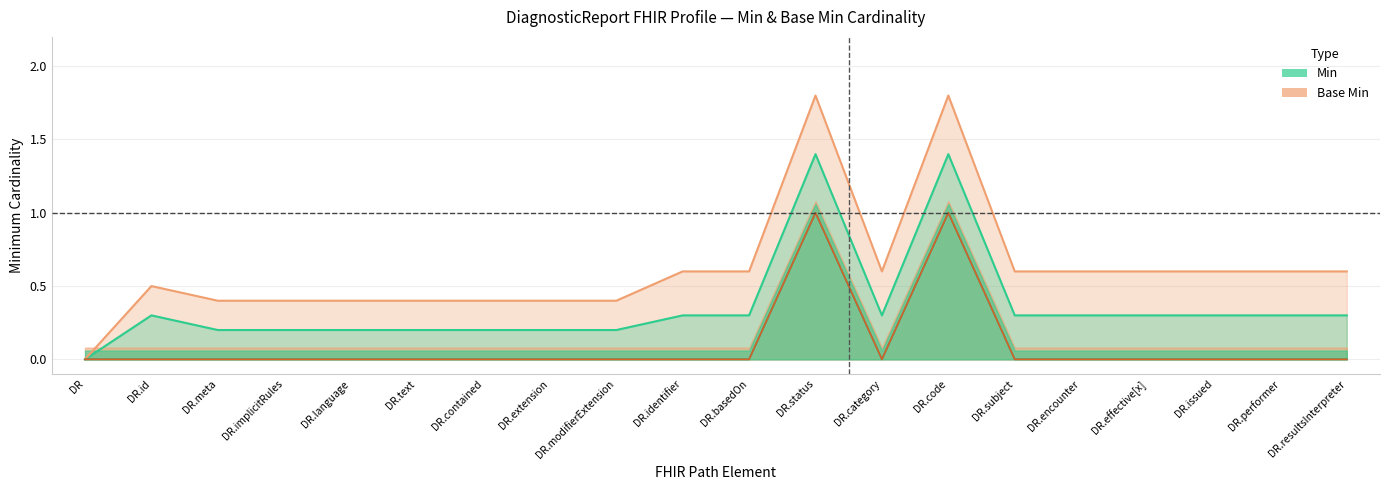

Is it true that Min upper bound equals 0.3 at DR.id?

True